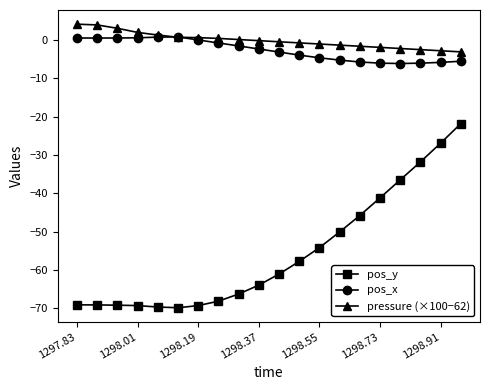

True or false: pos_y and pos_x cross at least once.

False